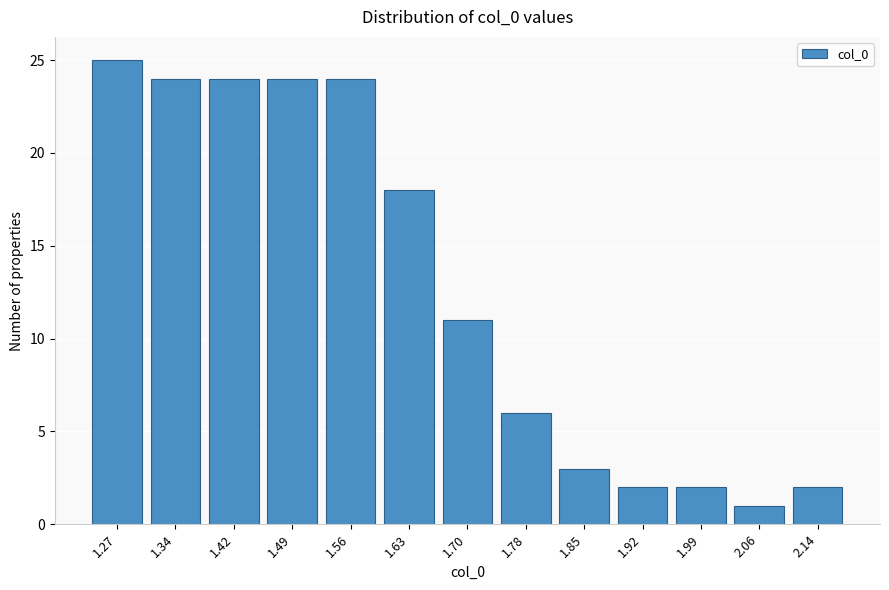

Reading left to right, what are all the values shown in this chart?

1.27=25	1.34=24	1.42=24	1.49=24	1.56=24	1.63=18	1.70=11	1.78=6	1.85=3	1.92=2	1.99=2	2.06=1	2.14=2